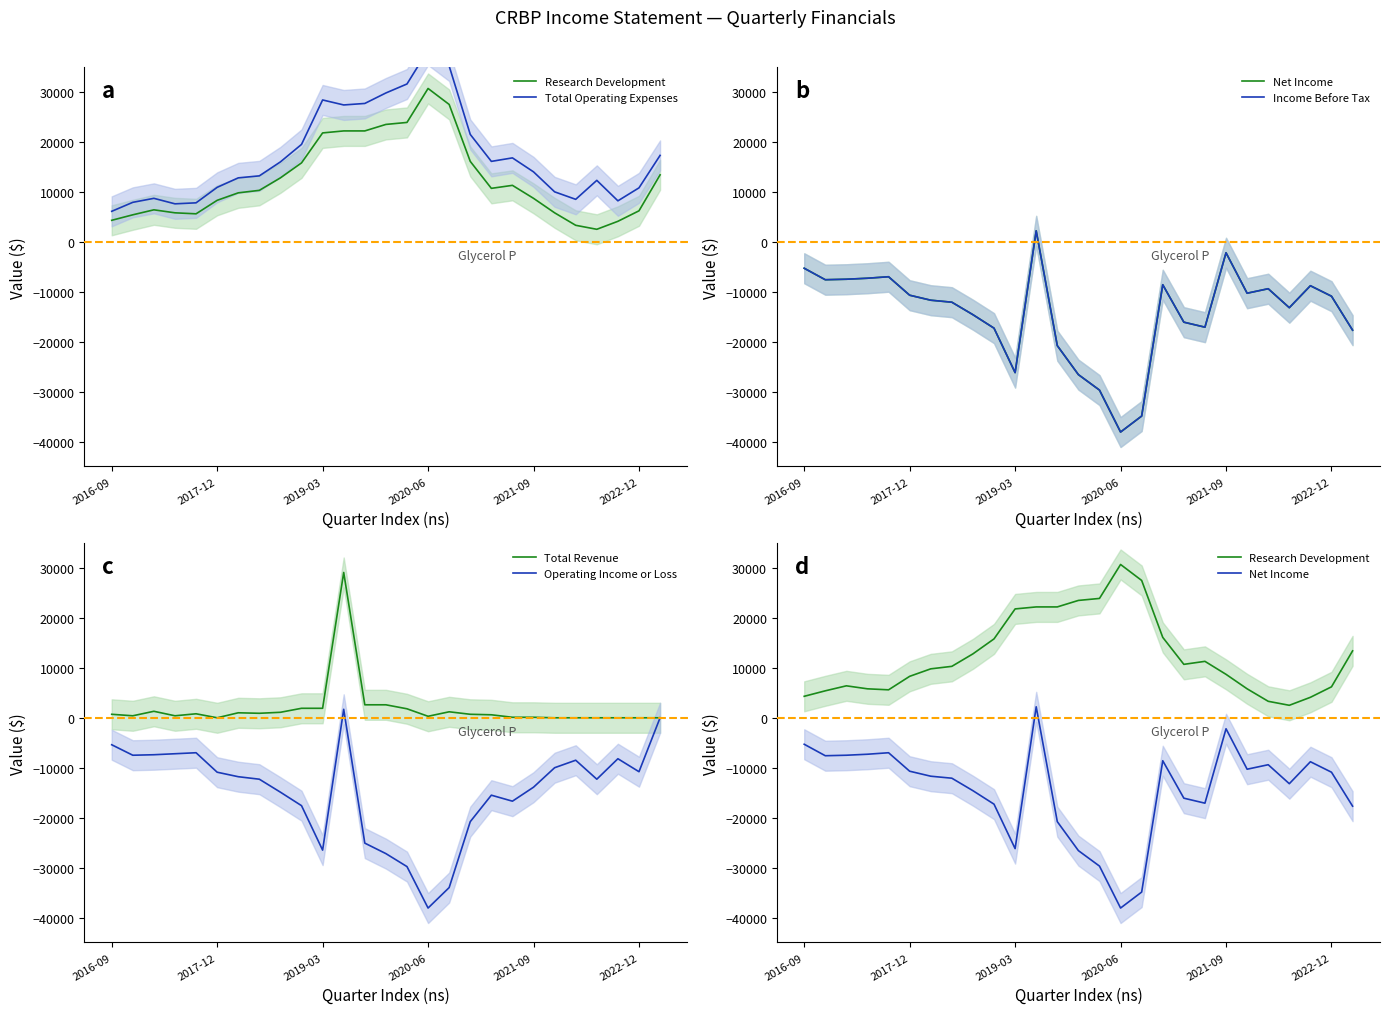

Between 2022-12 and 12, which series saw the biggest shift?

Total Operating Expenses